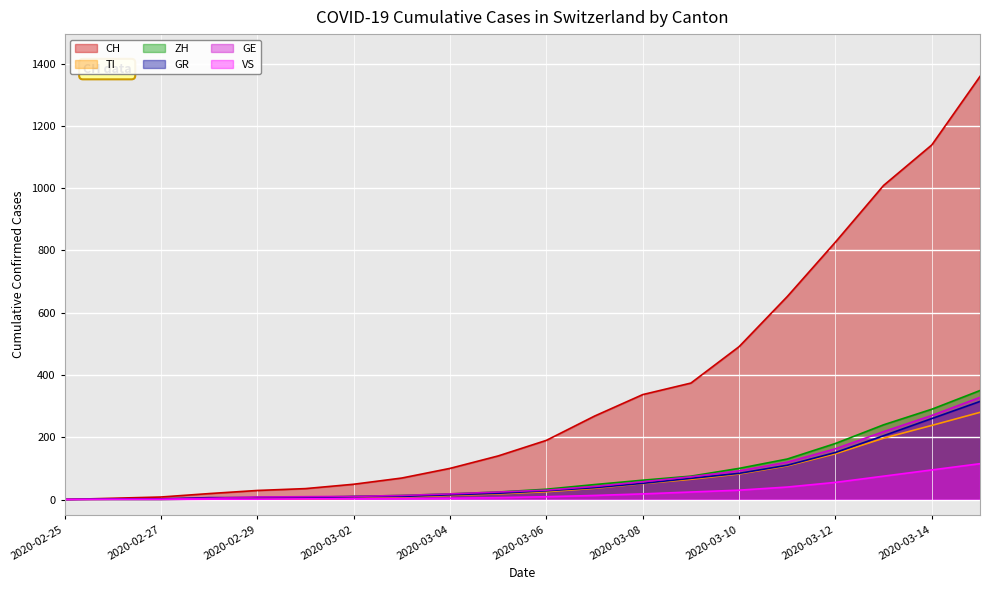

What is the label of the 7th point from the right?

2020-03-09